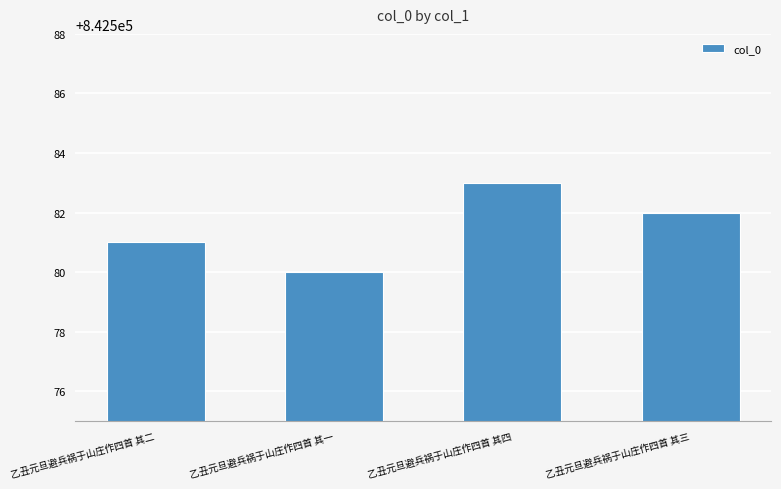

At which category does the chart reach its minimum across all series?

乙丑元旦避兵祸于山庄作四首 其一